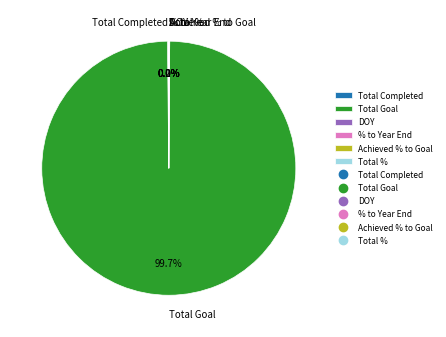

Which slice is the largest?

Total Goal